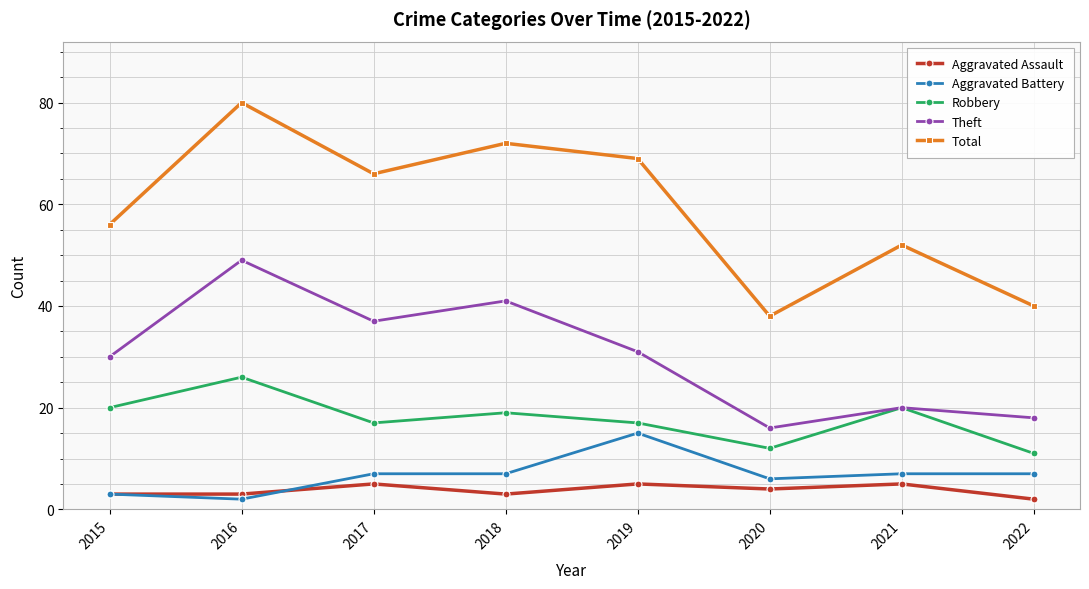

Is the value of Theft at 2019 greater than the value of Aggravated Battery at 2015?

Yes